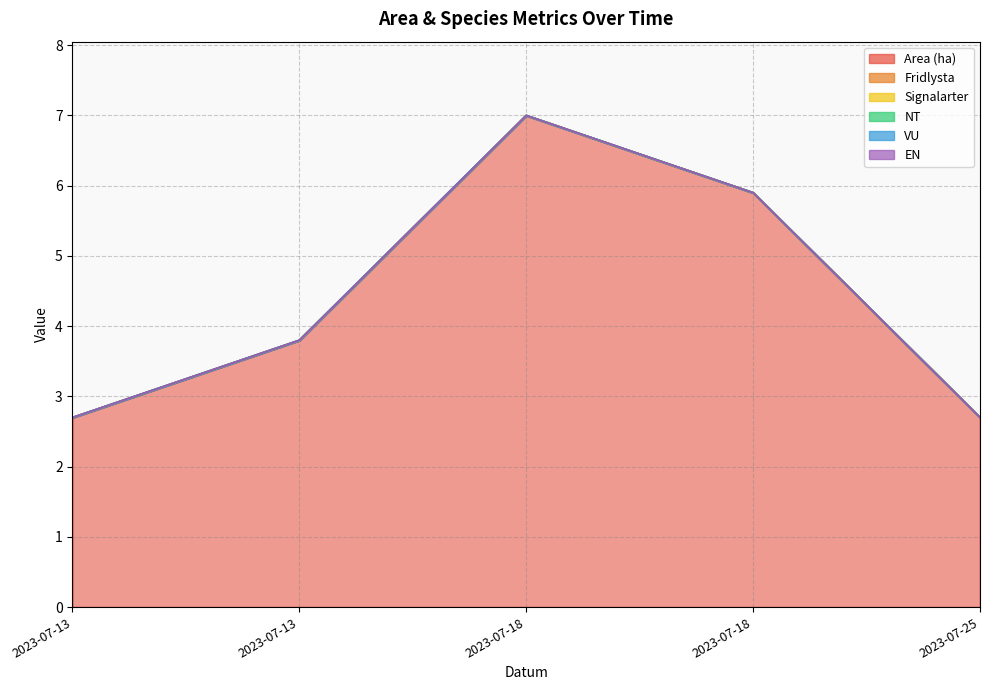

Which series has the largest range (max minus min)?

Area (ha)